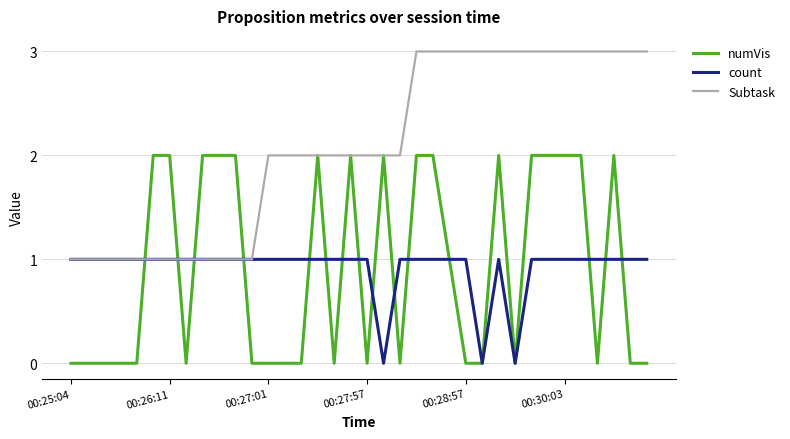

Which series has the largest total across all categories?

Subtask